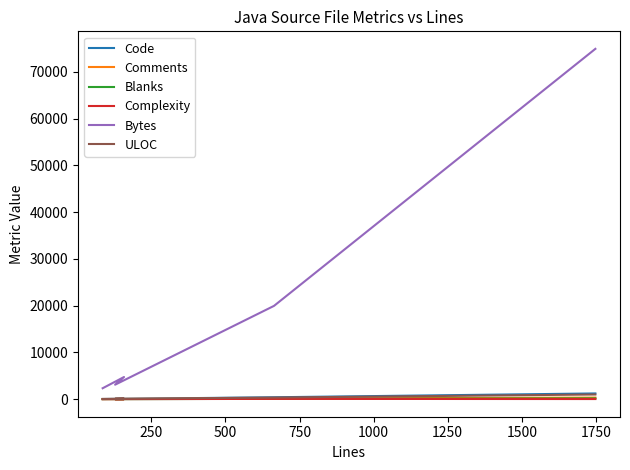

True or false: ULOC and Blanks cross at least once.

False